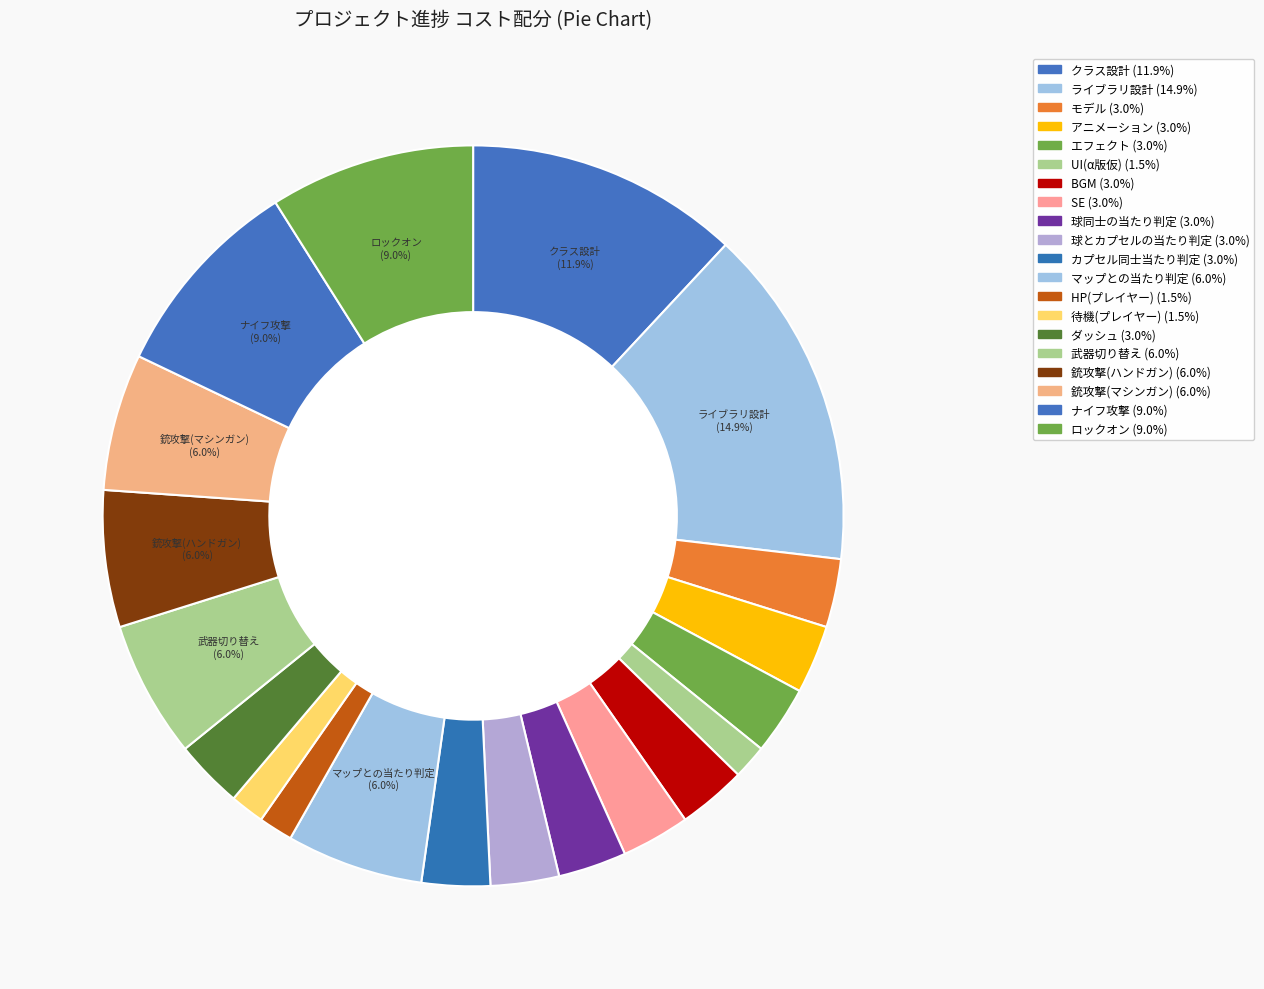

Combined, what portion of the pie is 武器切り替え and SE?

9.0%